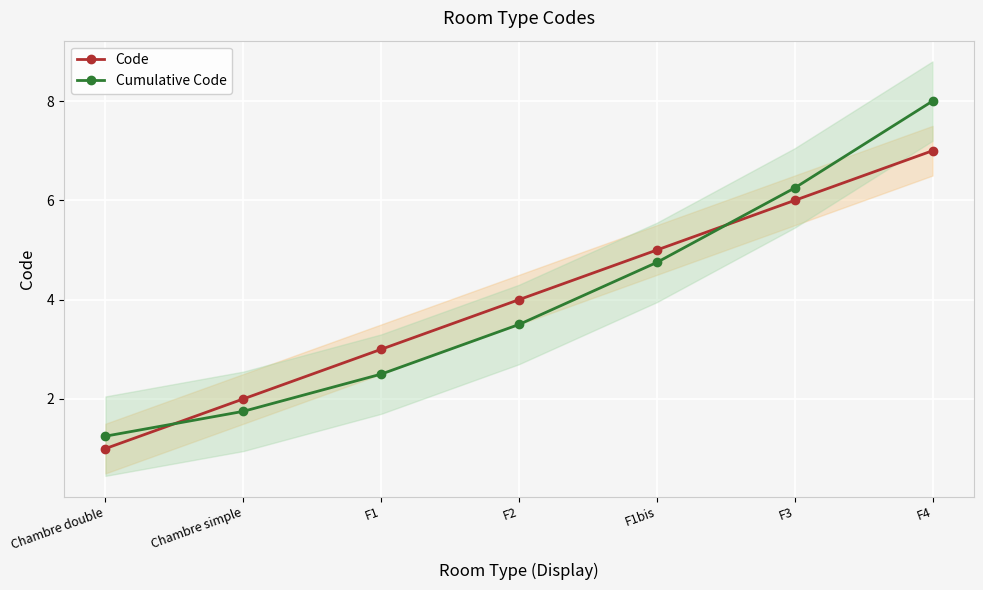

What is the difference between the second highest and minimum values in the Code series?

5.0